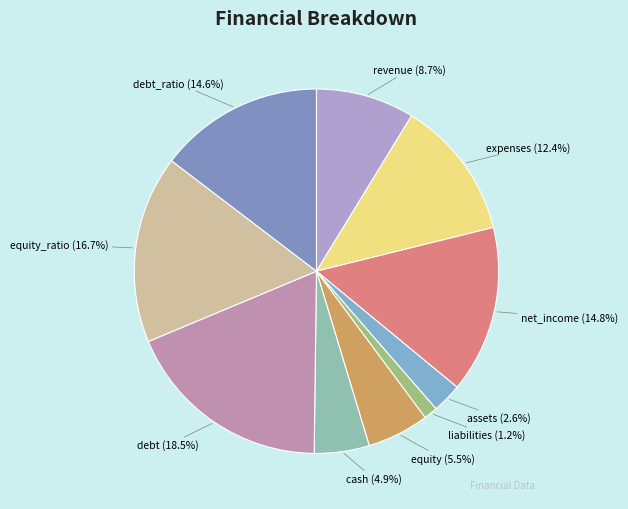

Which has a higher value, equity_ratio or revenue?

equity_ratio